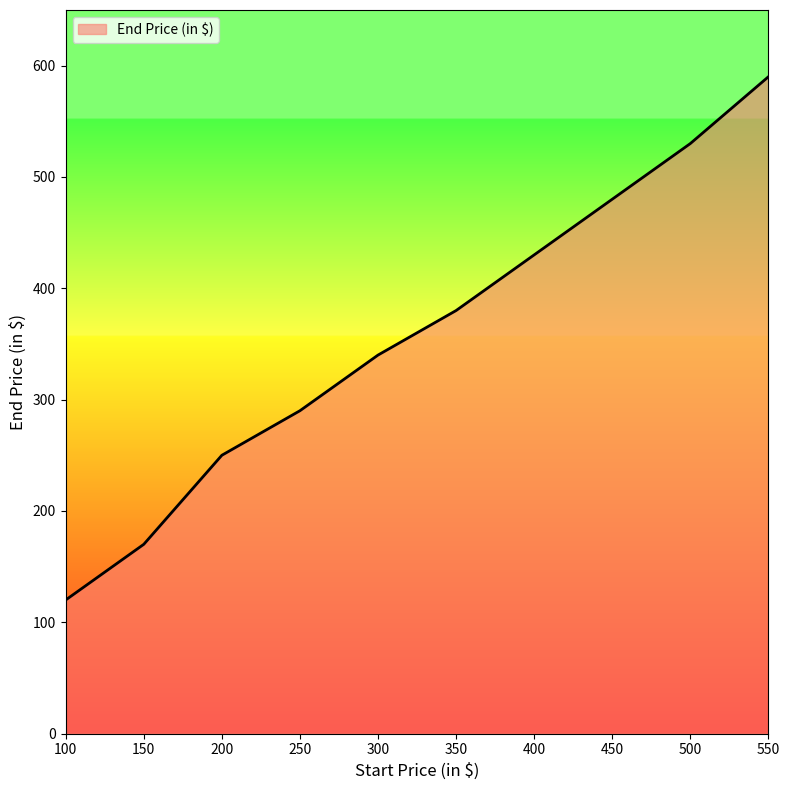

Does the chart display data point markers on the line(s)?

No